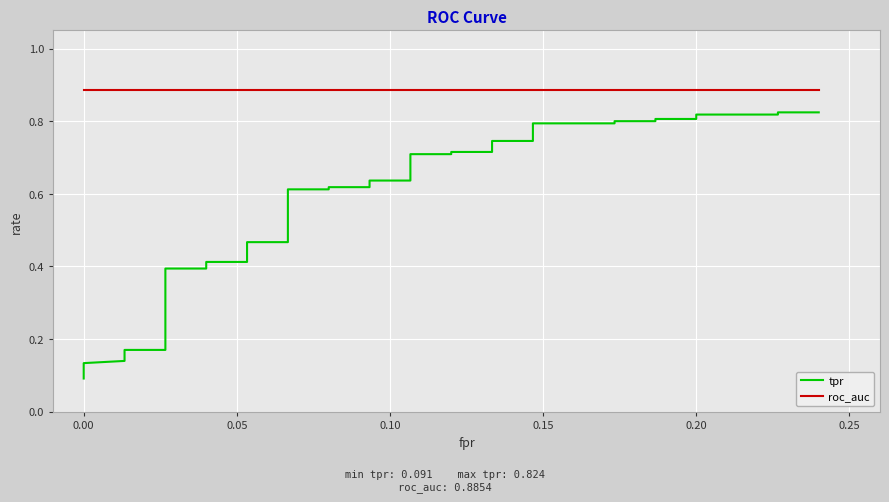

What is the sum of all roc_auc values?

35.4